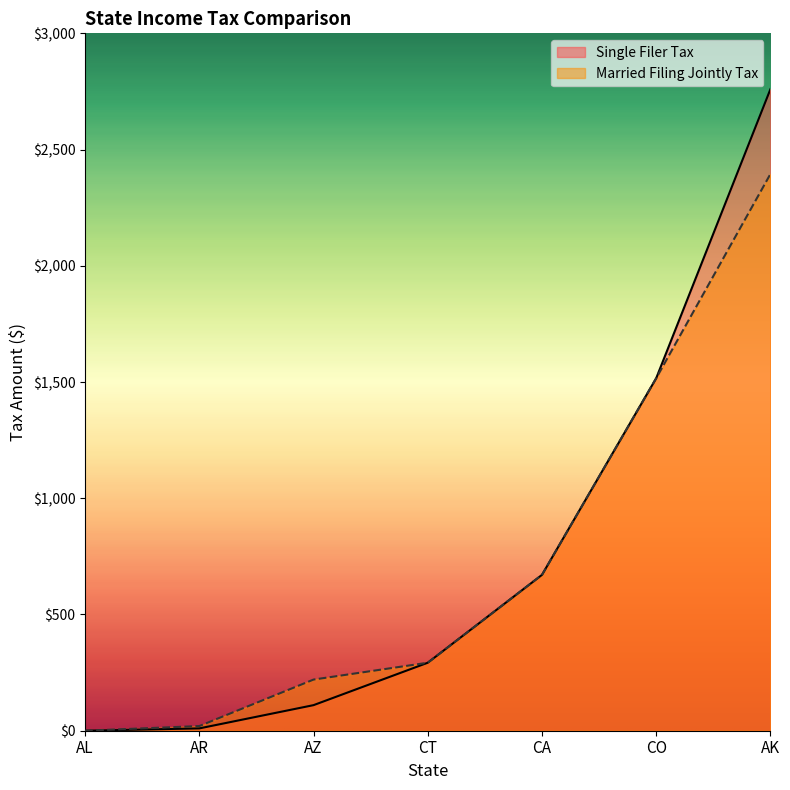

What are all the series names shown in the legend?

Single Filer Tax, Married Filing Jointly Tax